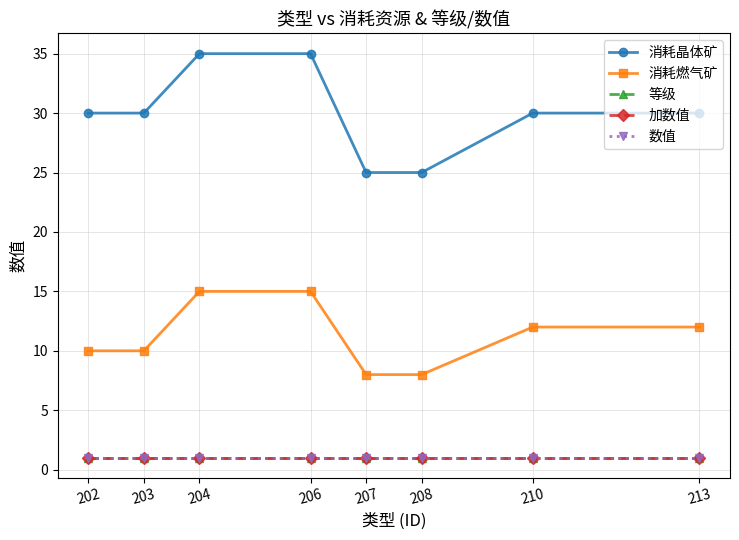

Reading left to right, list all the values displayed in this chart.

消耗晶体矿: 202=30	203=30	204=35	206=35	207=25	208=25	210=30	213=30
消耗燃气矿: 202=10	203=10	204=15	206=15	207=8	208=8	210=12	213=12
等级: 202=1	203=1	204=1	206=1	207=1	208=1	210=1	213=1
加数值: 202=1	203=1	204=1	206=1	207=1	208=1	210=1	213=1
数值: 202=1	203=1	204=1	206=1	207=1	208=1	210=1	213=1